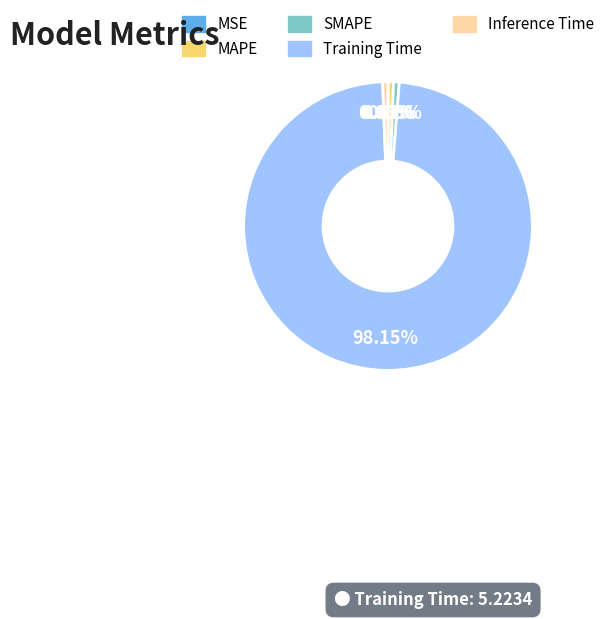

Which has a higher value, Training Time or Inference Time?

Training Time